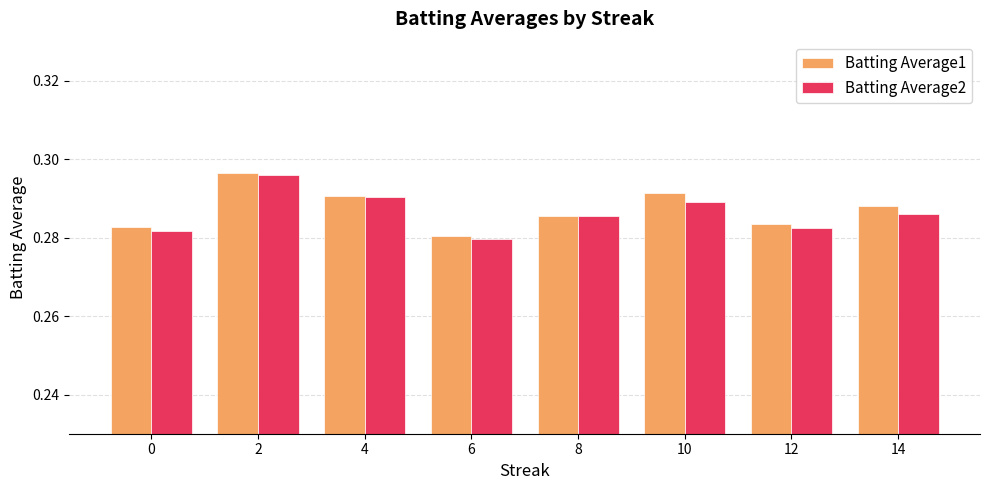

What is the sum of all Batting Average1 values?

2.3